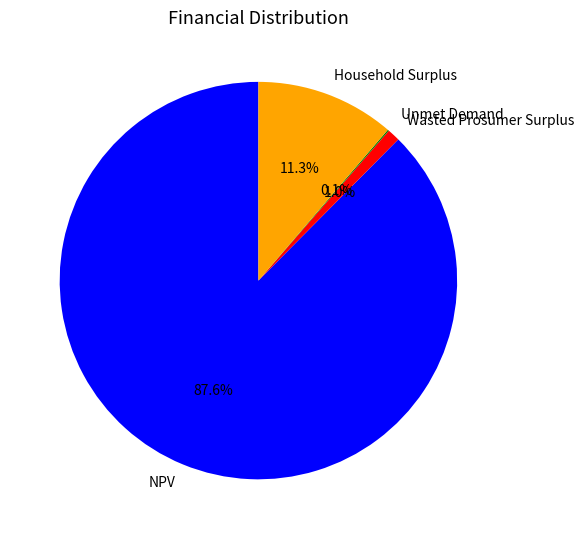

Between Household Surplus and Wasted Prosumer Surplus, which is larger?

Household Surplus